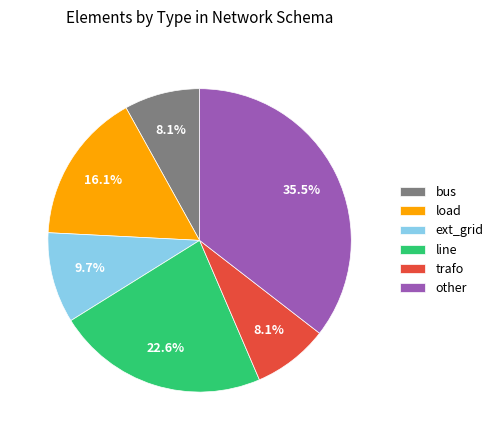

What is the largest slice in the pie chart?

other